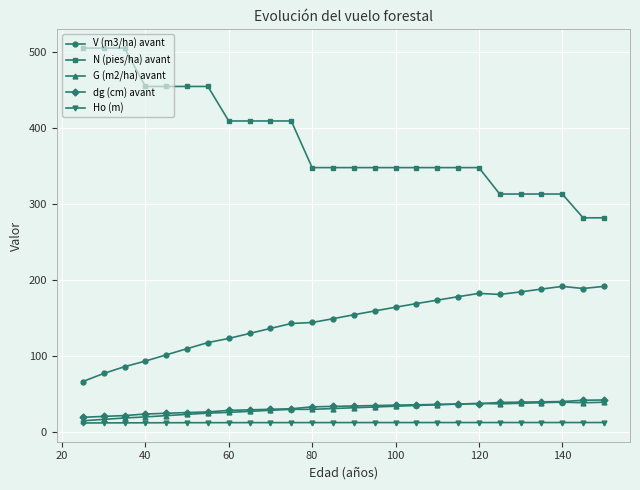

Which series has the largest range (max minus min)?

N (pies/ha) avant